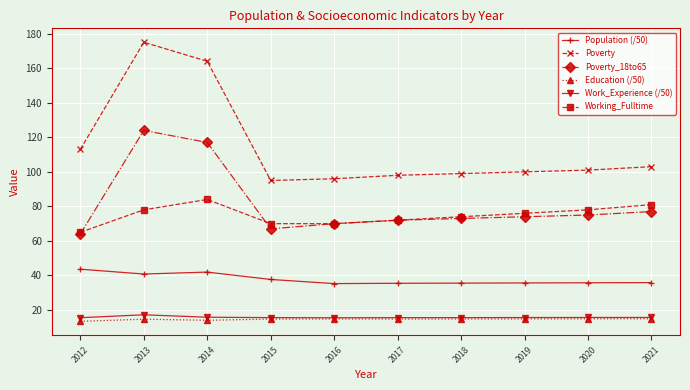

Where is the first local maximum for Working_Fulltime?

2014